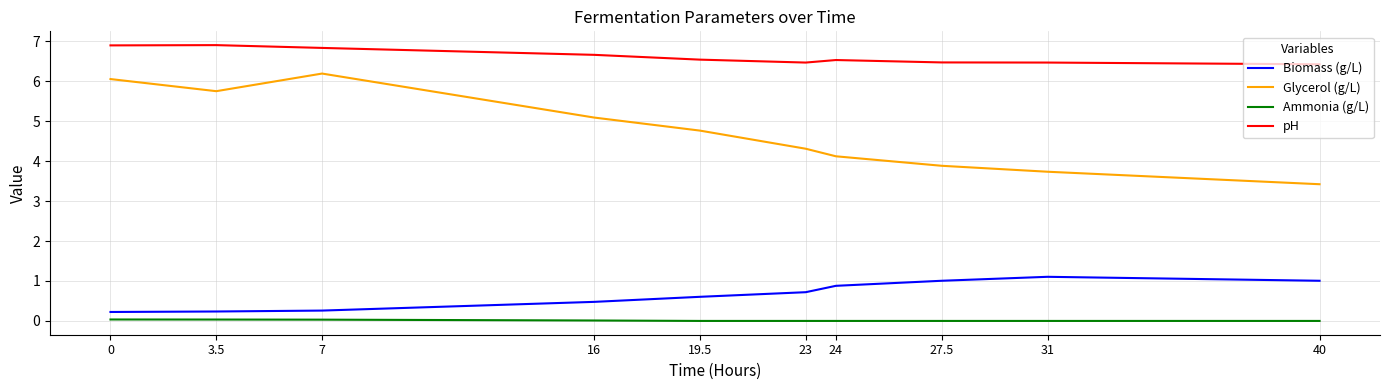

List the series in order of their peak value, highest first.

pH, Glycerol (g/L), Biomass (g/L), Ammonia (g/L)